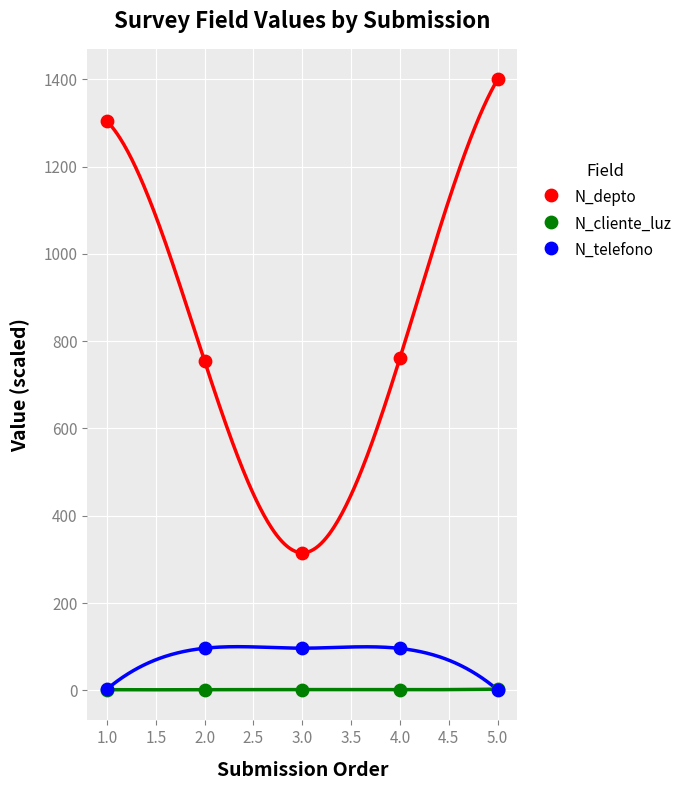

Which series contains the lowest Y value?

N_telefono